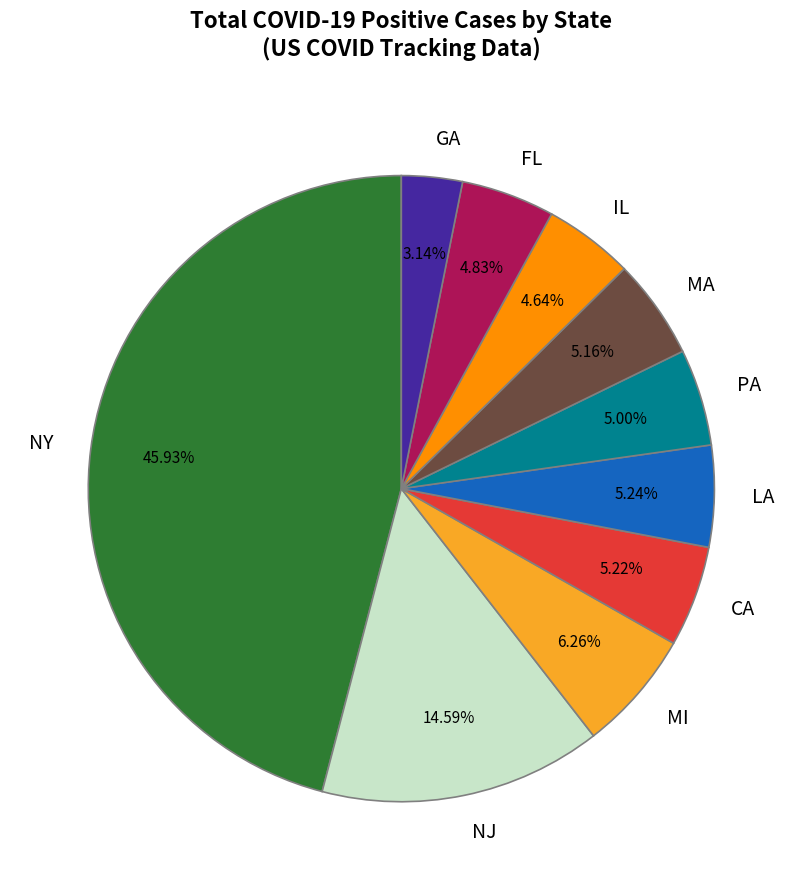

True or false: FL accounts for 19% of the total.

False